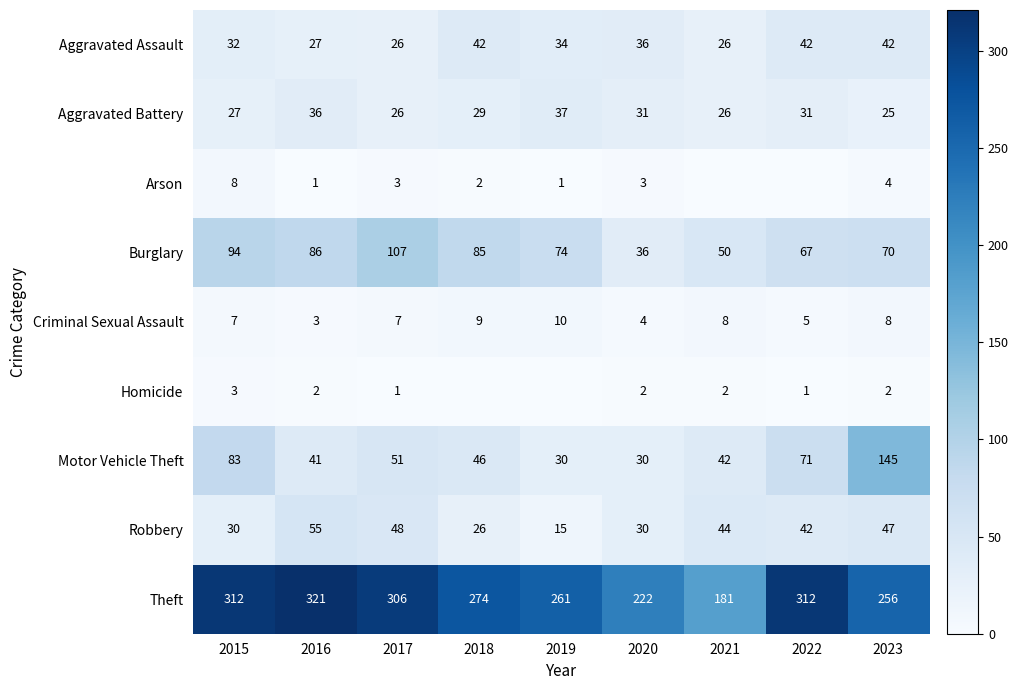

How many categories are shown in the chart?

9